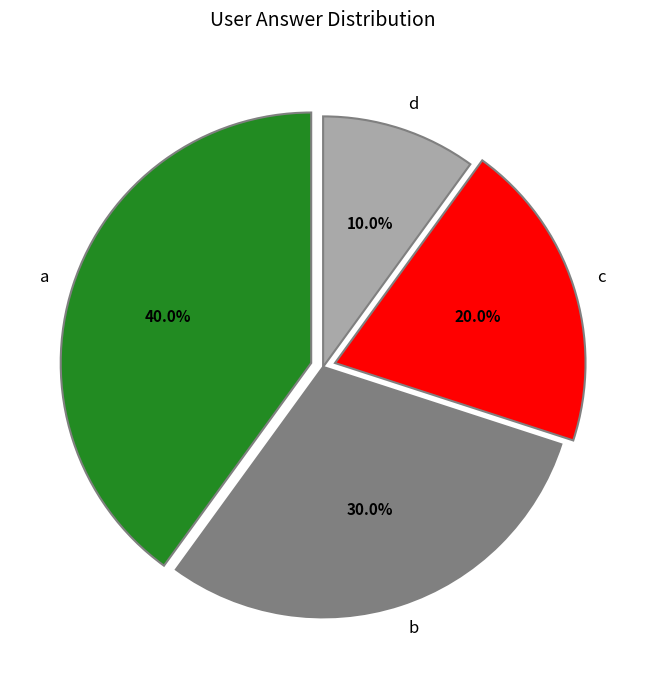

True or false: a accounts for 40% of the total.

True